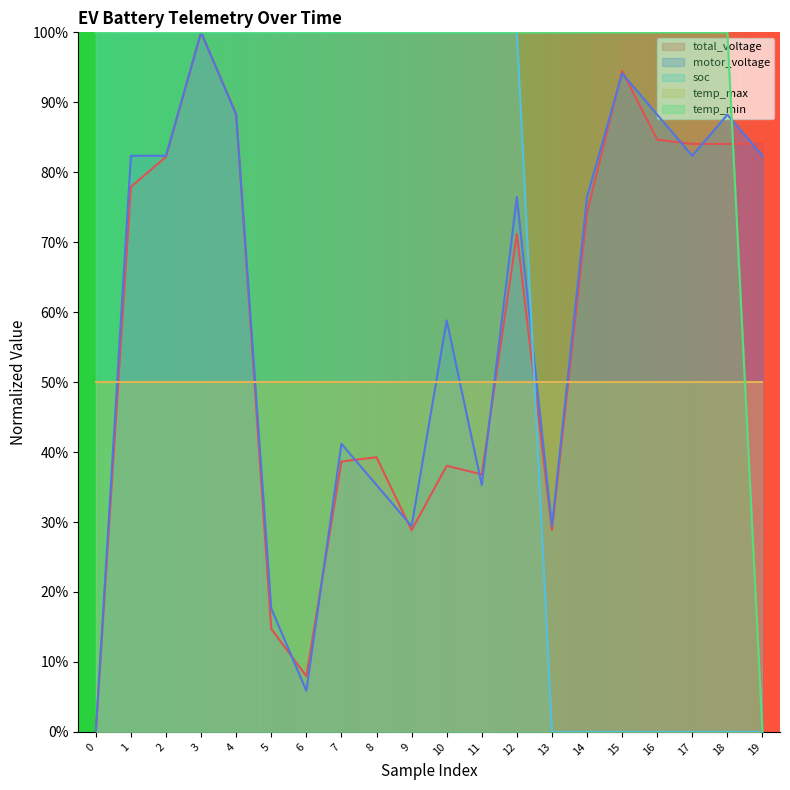

Does the chart display data point markers on the line(s)?

No